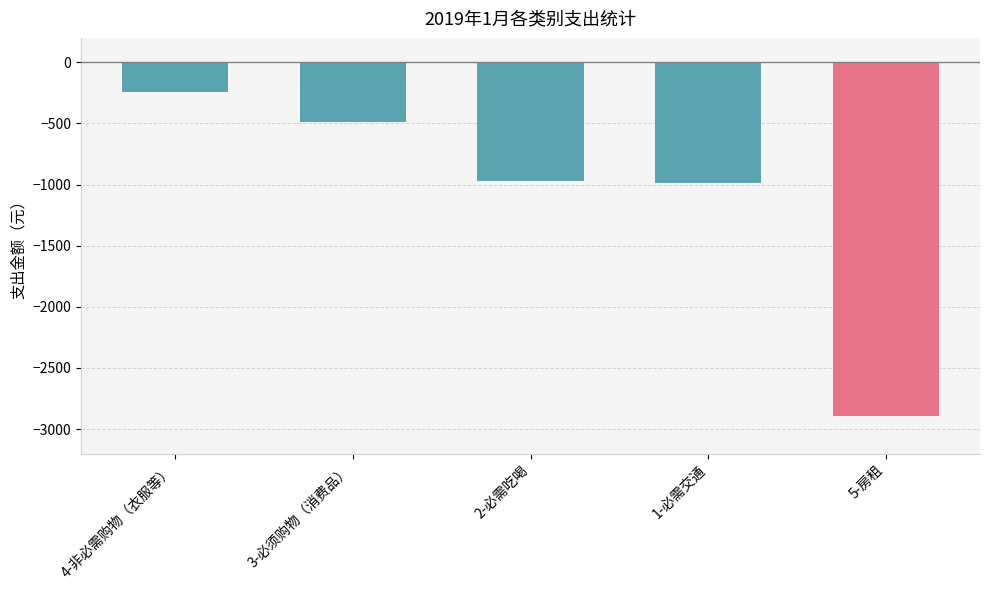

What is the change in value from 1-必需交通 to 5-房租?

-1905.2